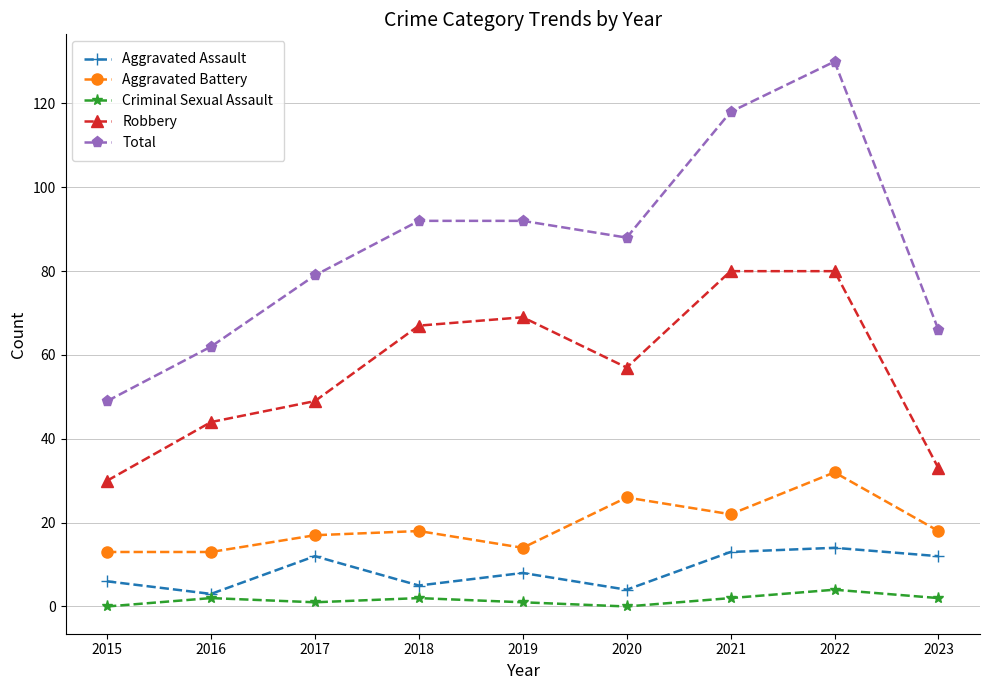

Rank the series at 2022 from lowest to highest value.

Criminal Sexual Assault, Aggravated Assault, Aggravated Battery, Robbery, Total